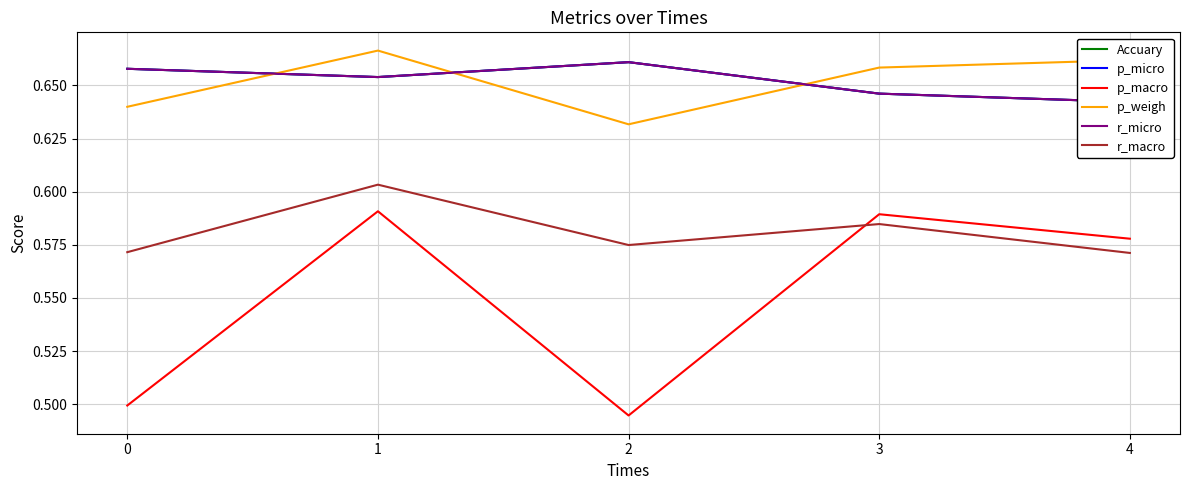

What is the value of the r_macro point at the 1st from the left?

0.6